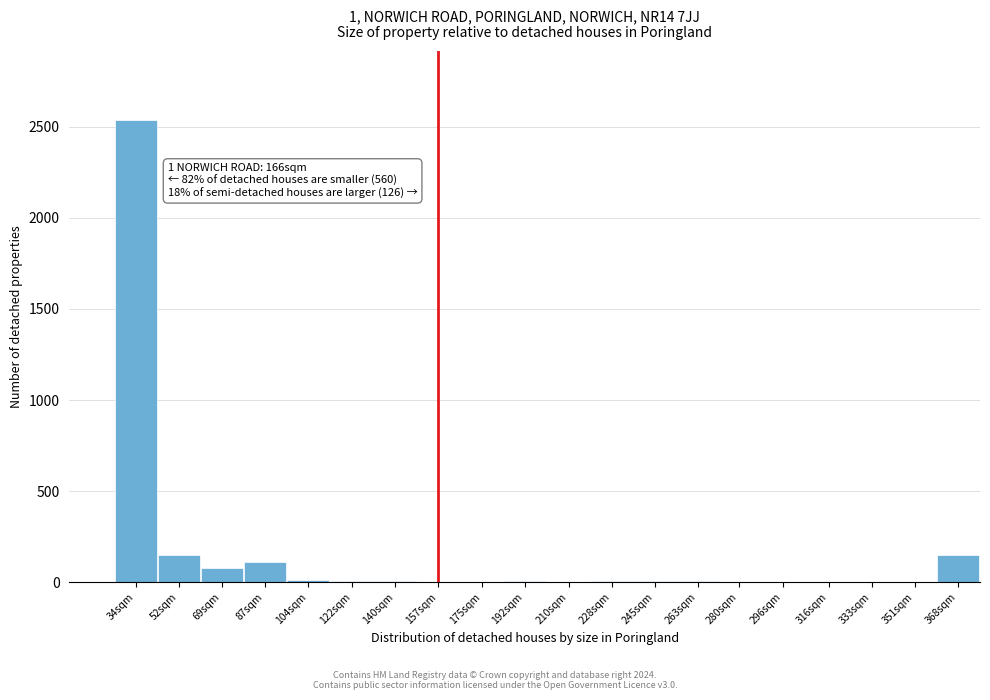

What is the maximum value shown in the chart?

2534